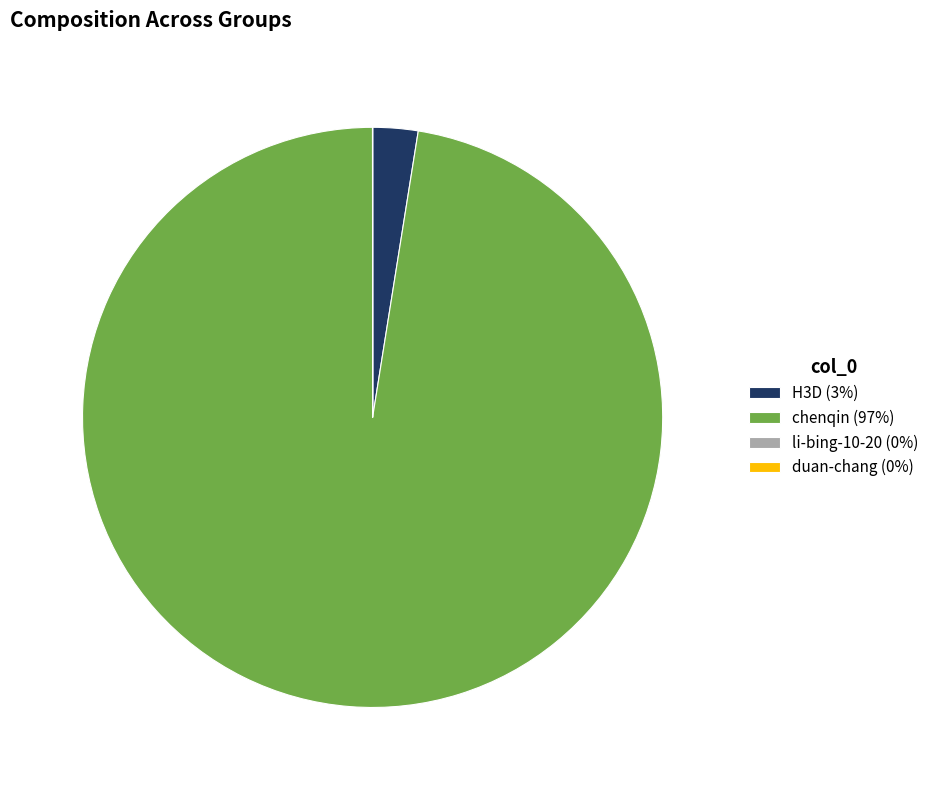

Is there a majority slice in this chart?

Yes